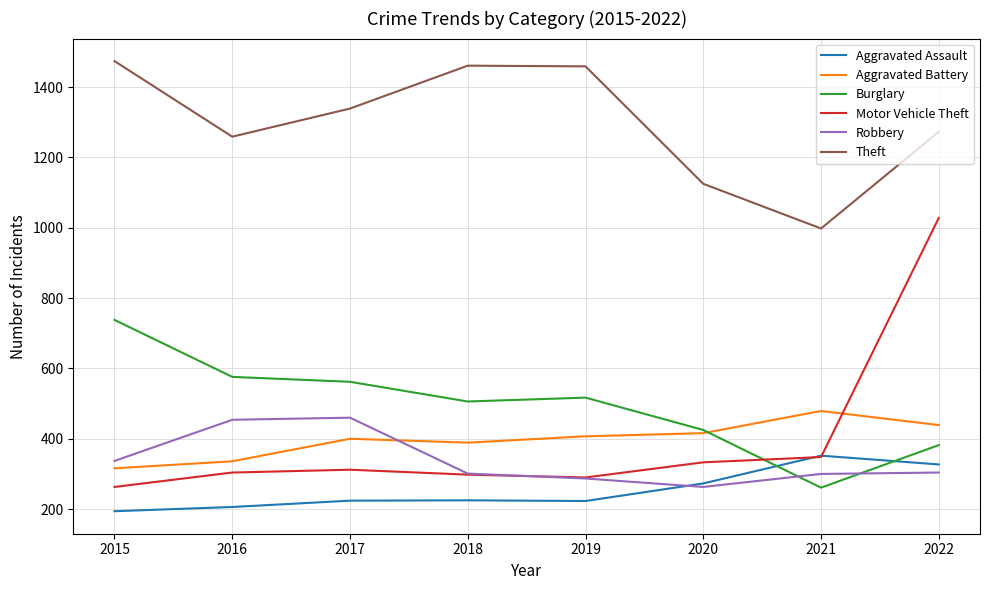

What are all the series names shown in the legend?

Aggravated Assault, Aggravated Battery, Burglary, Motor Vehicle Theft, Robbery, Theft